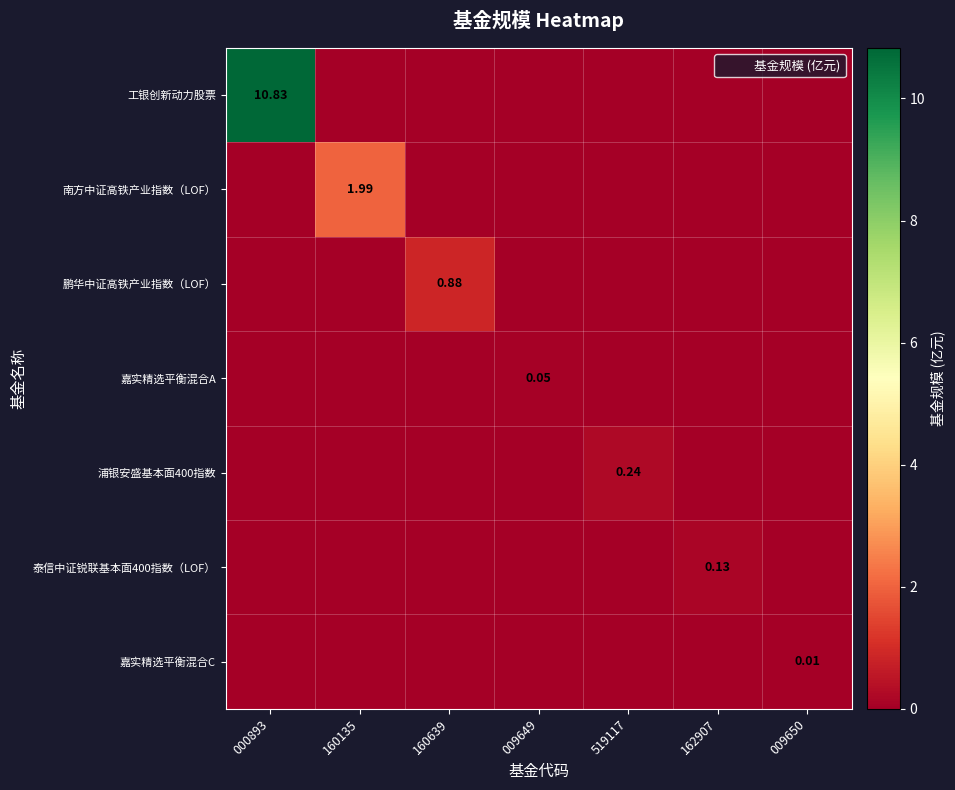

Which series has the largest total across all categories?

工银创新动力股票